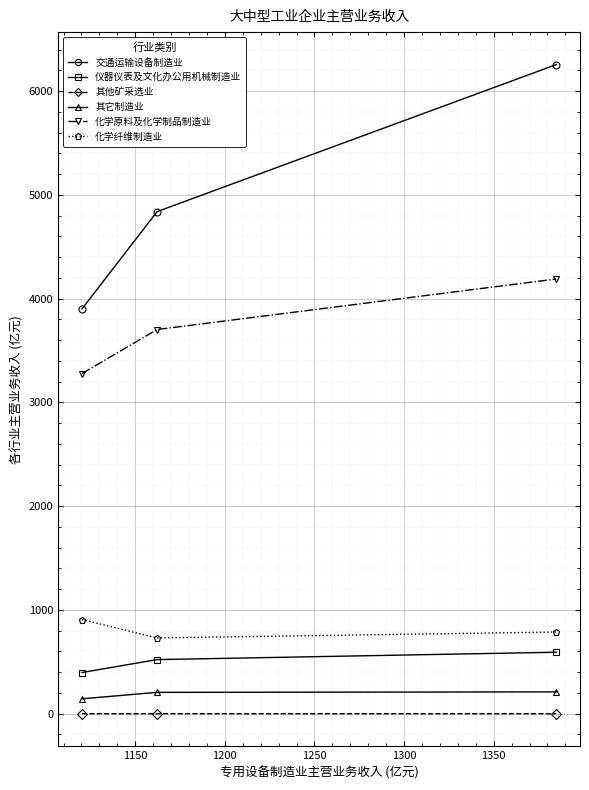

What is the value of the 仪器仪表及文化办公用机械制造业 point at the 3rd from the left?

592.5